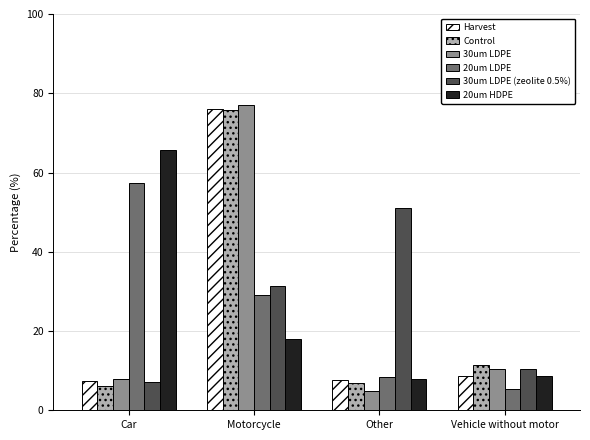

What is the value of the Control bar at the 4th from the left?

11.3